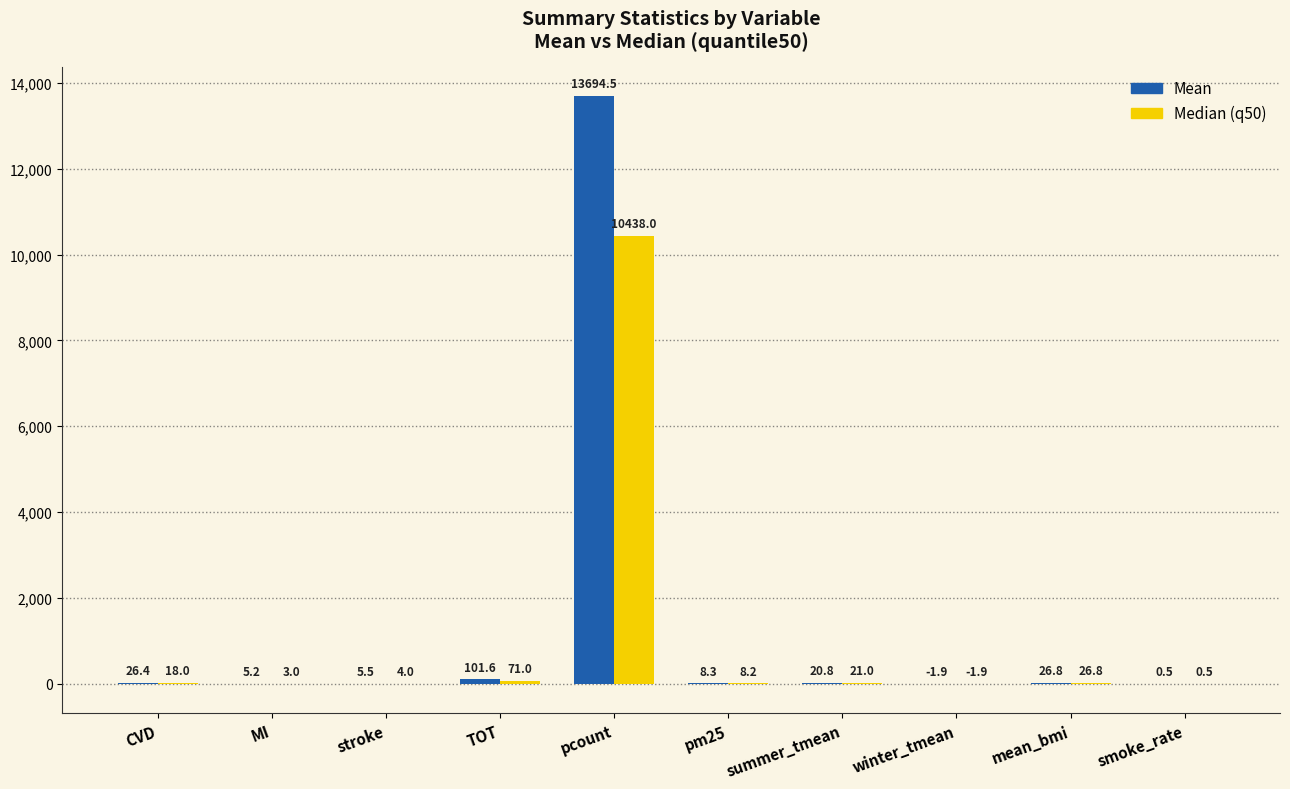

What is the total value across all series at smoke_rate?

1.0